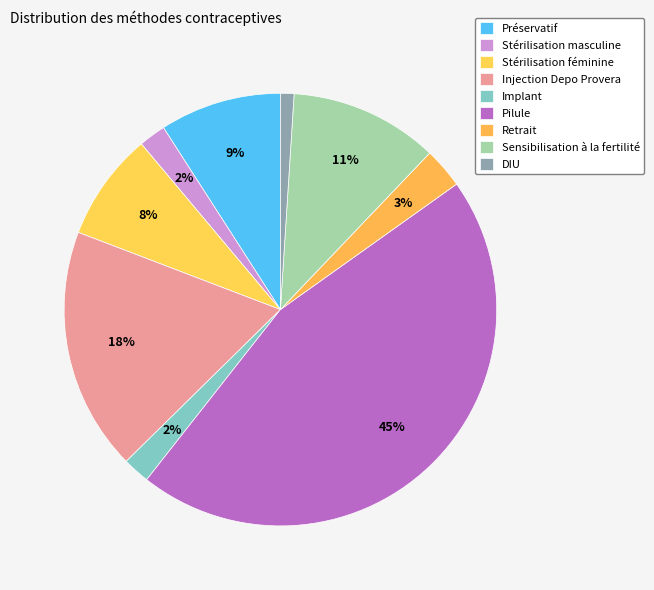

Is there any slice that represents more than half of the pie?

No